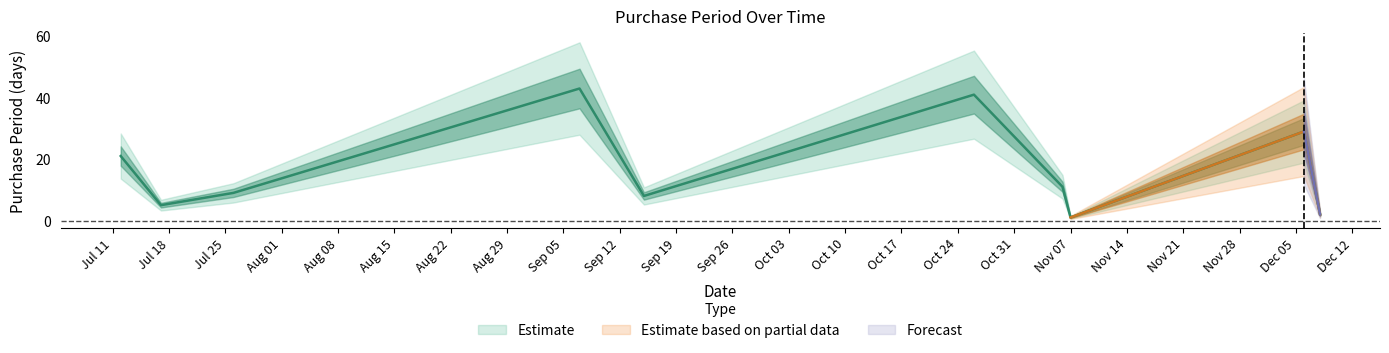

What is the label of the 5th point from the right?

2017-10-26